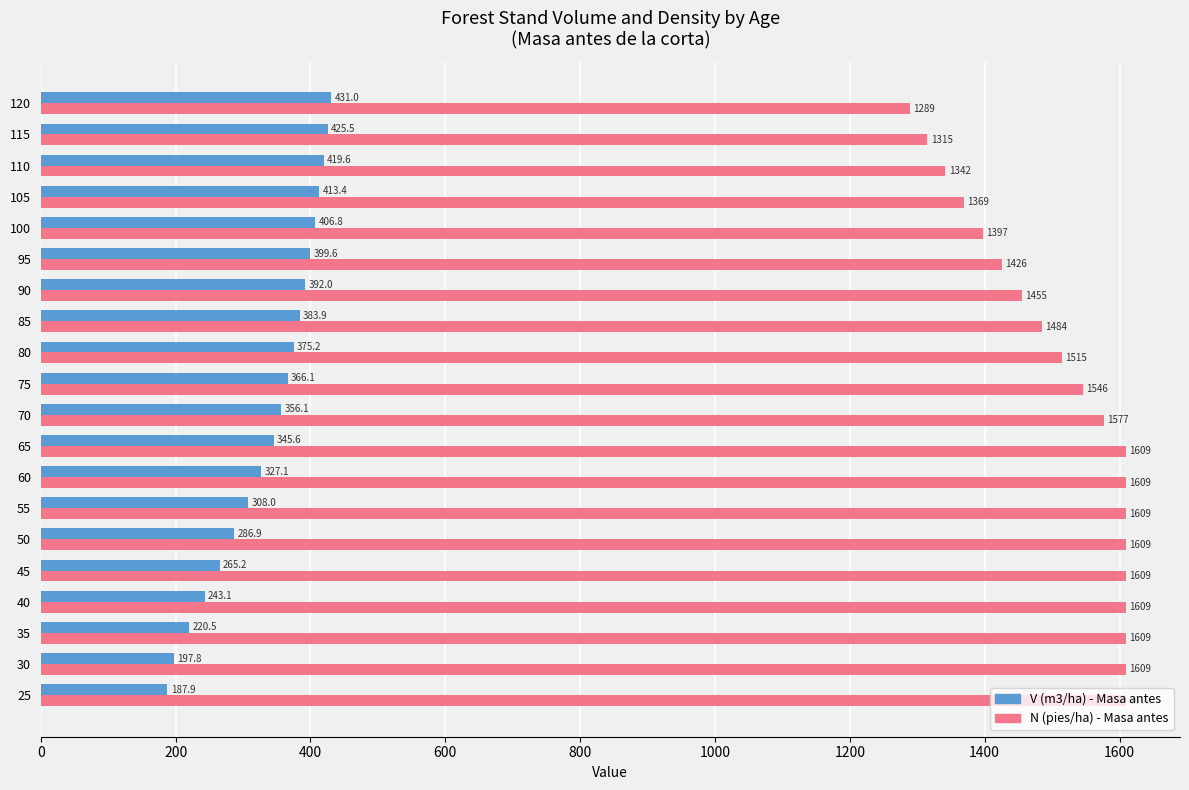

The value of V (m3/ha) - Masa antes at 90 is 140.5. True or false?

False